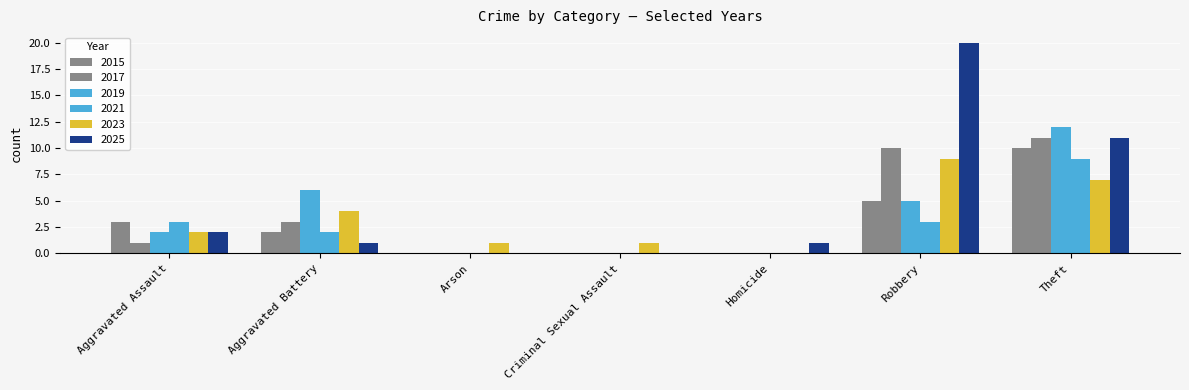

Which category has the highest value across all series?

Robbery